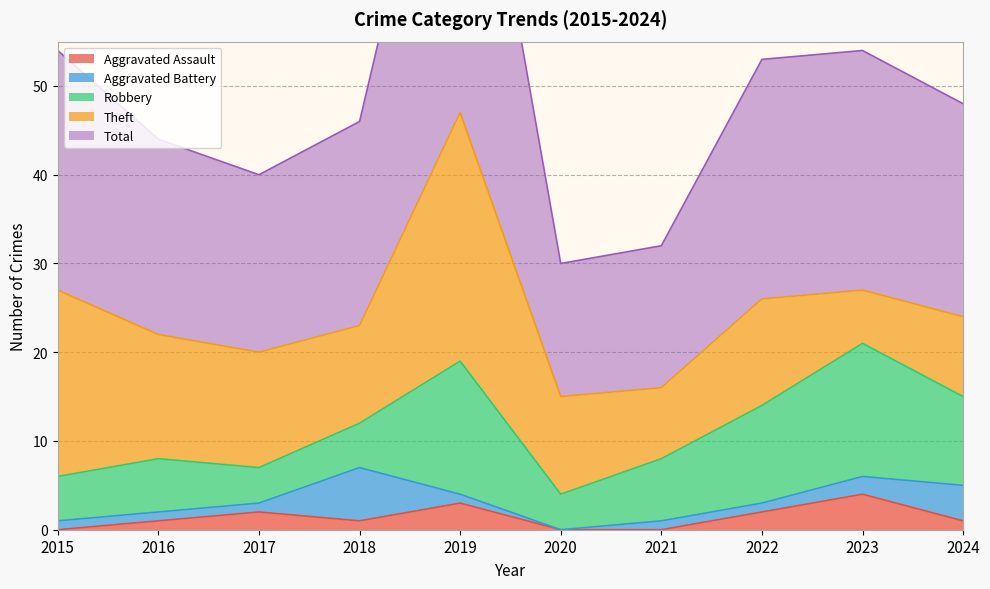

At which category does Aggravated Assault reach its first local peak?

2017